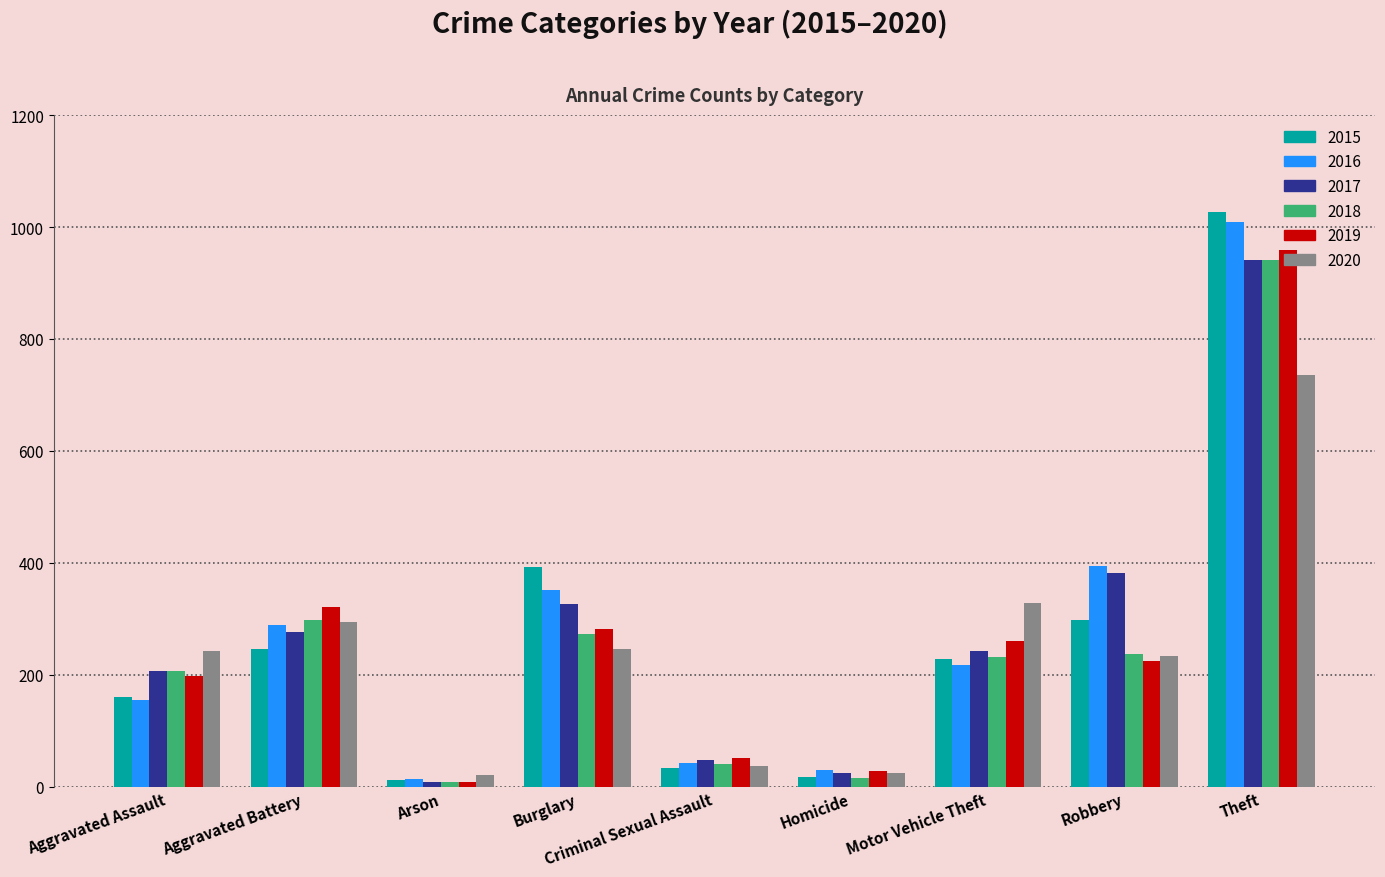

What is the total value across all series at Motor Vehicle Theft?

1509